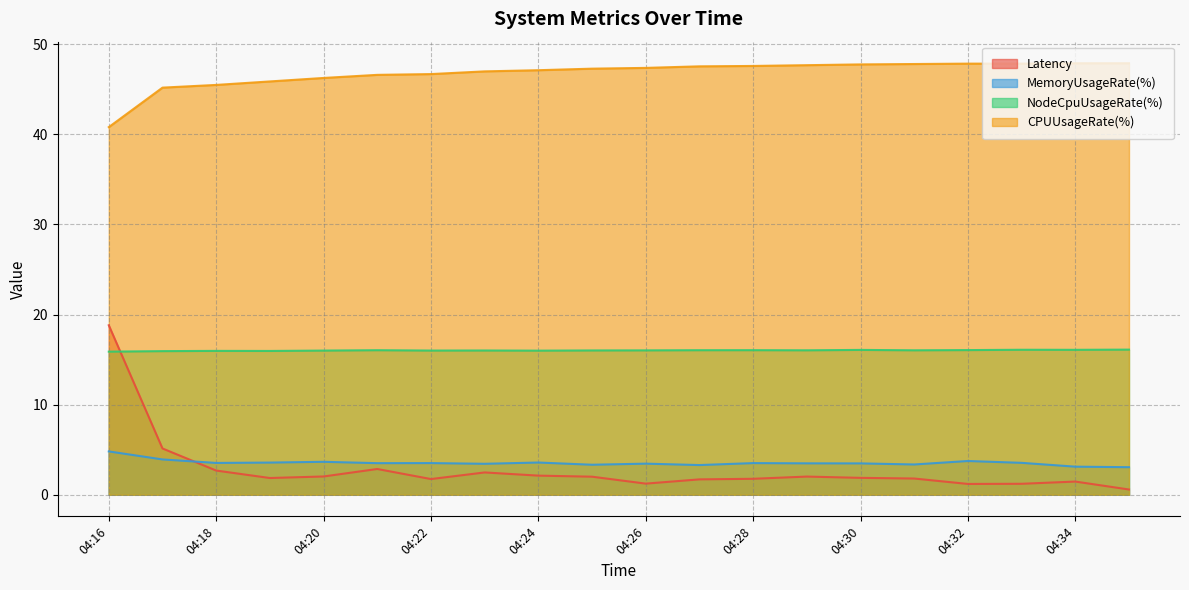

Does the chart display data point markers on the line(s)?

No